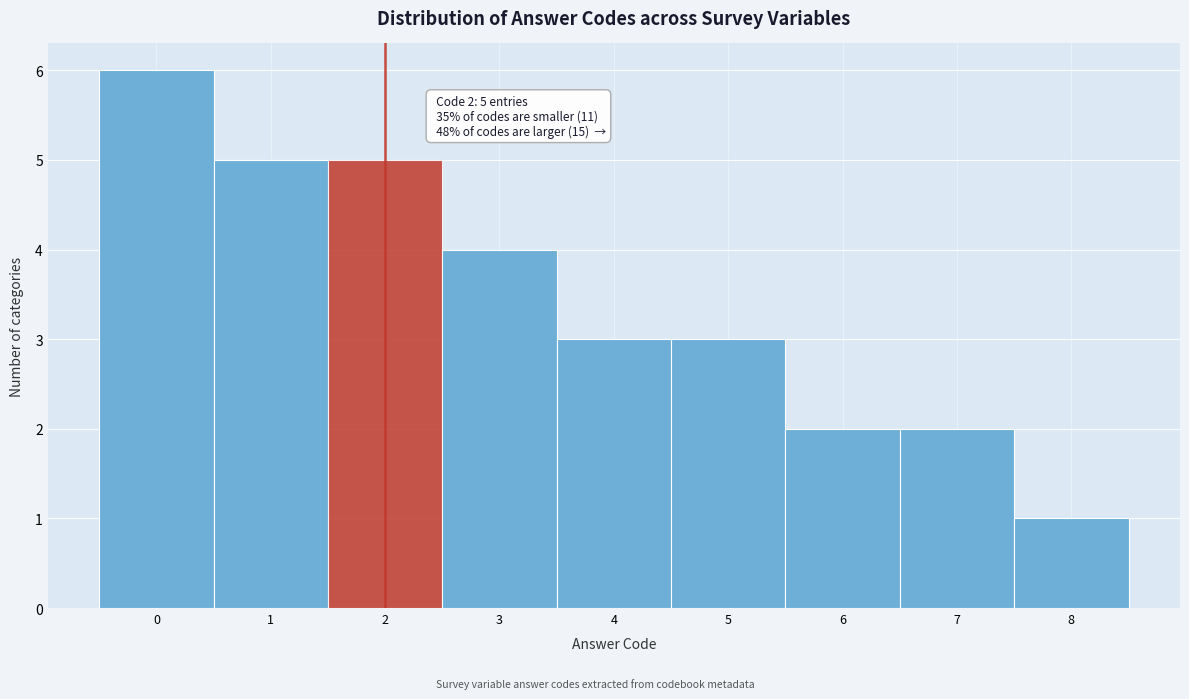

Which range on the x-axis has the tallest bar?

-0.5 to 0.5